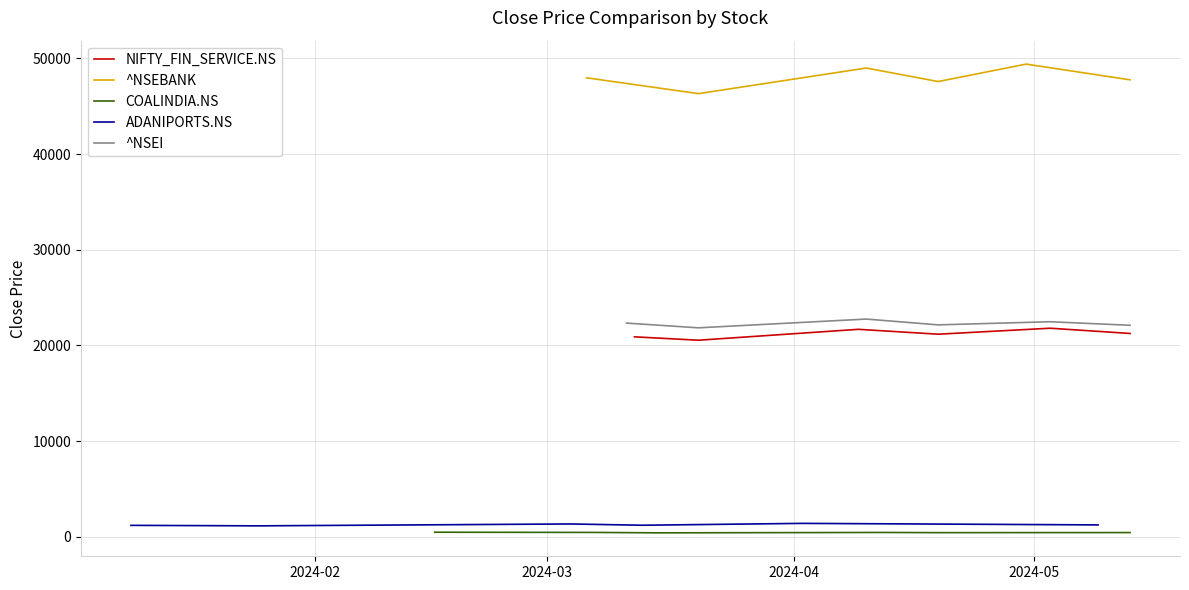

What is the label of the 6th point from the right?

2024-02